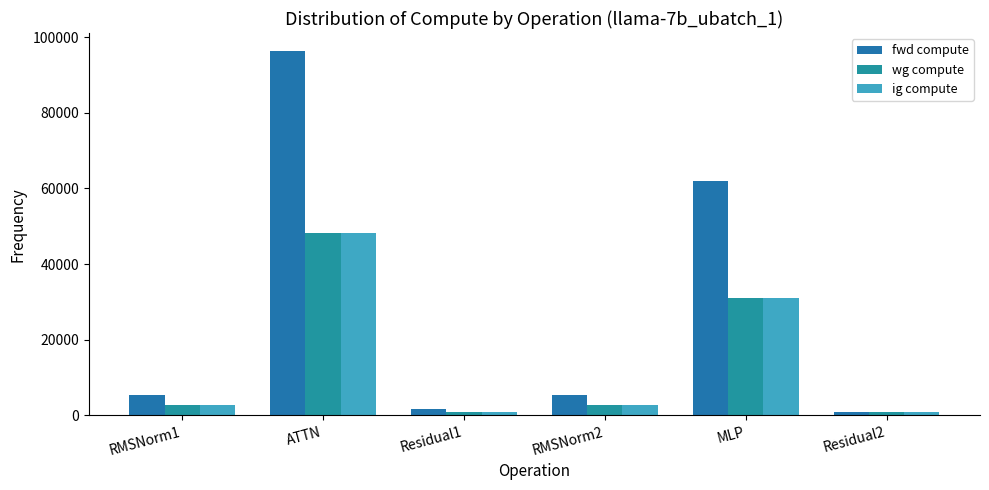

Does the chart contain stacked bars?

No